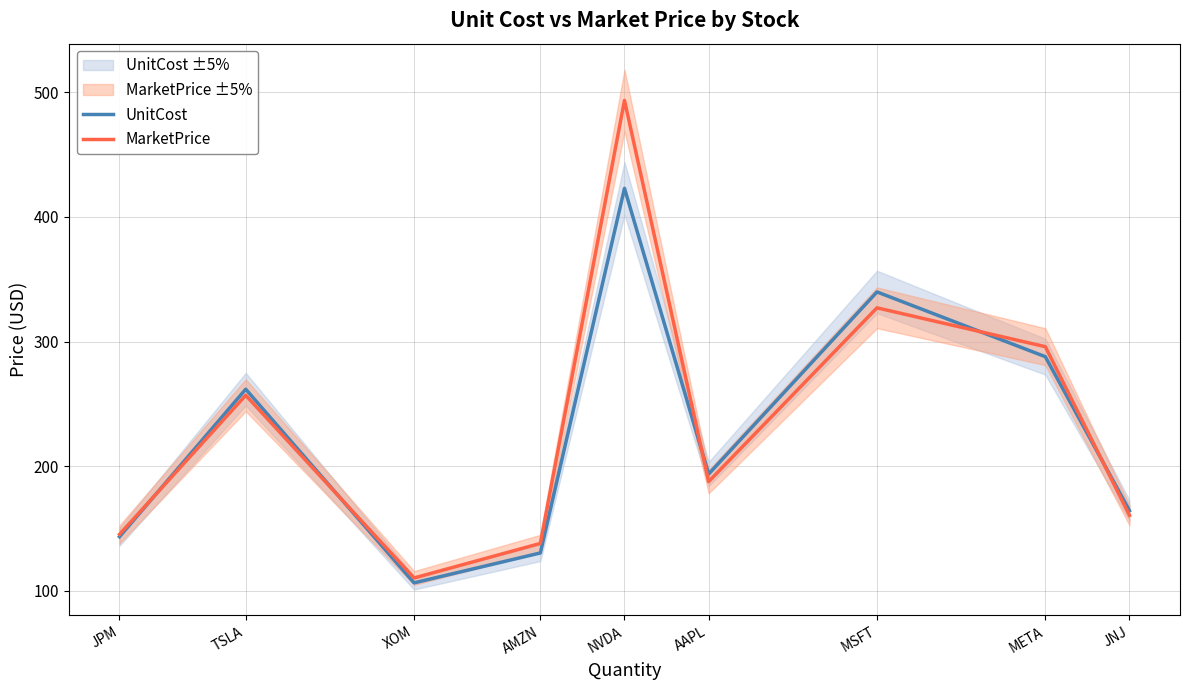

What is the spread (max minus min) of values at XOM?

3.9